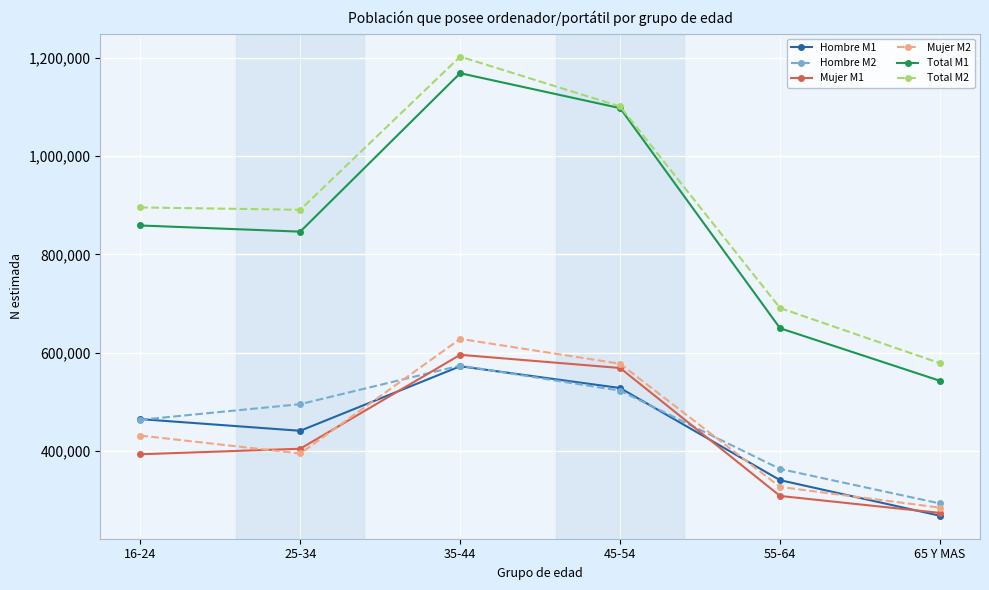

True or false: Mujer M1 and Total M1 cross at least once.

False